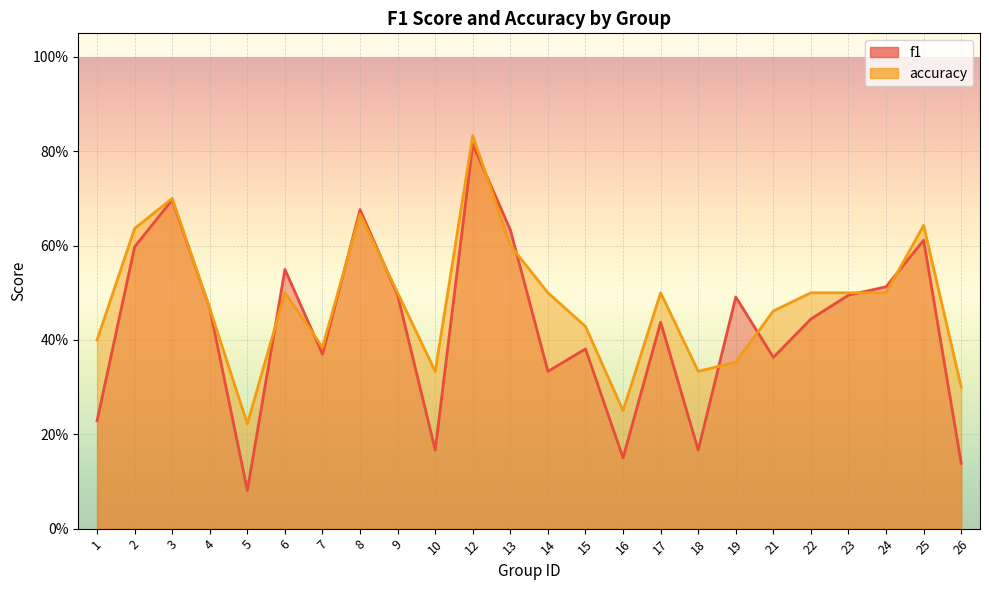

Reading left to right, extract all data points from this chart.

f1: 0.2	0.6	0.7	0.5	0.1	0.5	0.4	0.7	0.5	0.2	0.8	0.6	0.3	0.4	0.2	0.4	0.2	0.5	0.4	0.4	0.5	0.5	0.6	0.1
accuracy: 0.4	0.6	0.7	0.5	0.2	0.5	0.4	0.7	0.5	0.3	0.8	0.6	0.5	0.4	0.2	0.5	0.3	0.4	0.5	0.5	0.5	0.5	0.6	0.3